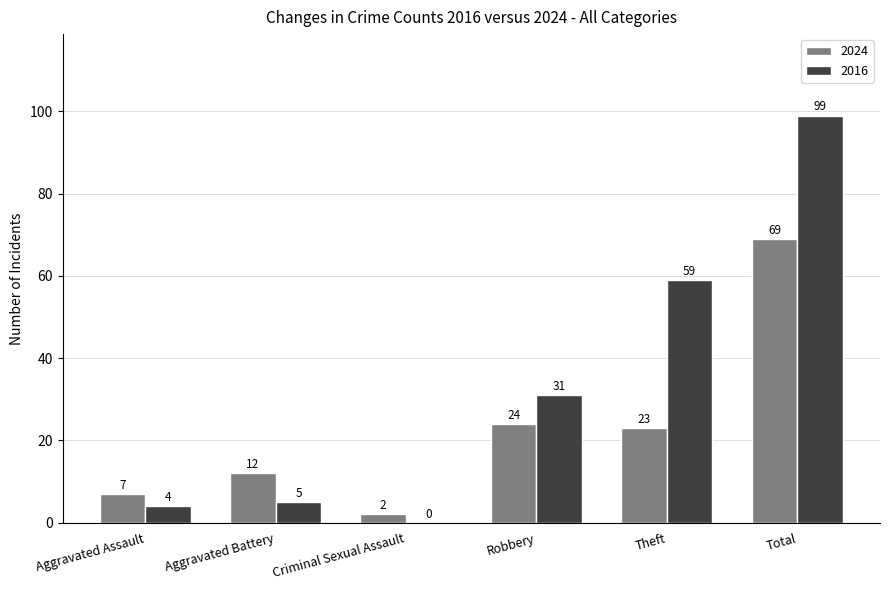

The value of 2024 at Robbery is 24. True or false?

True